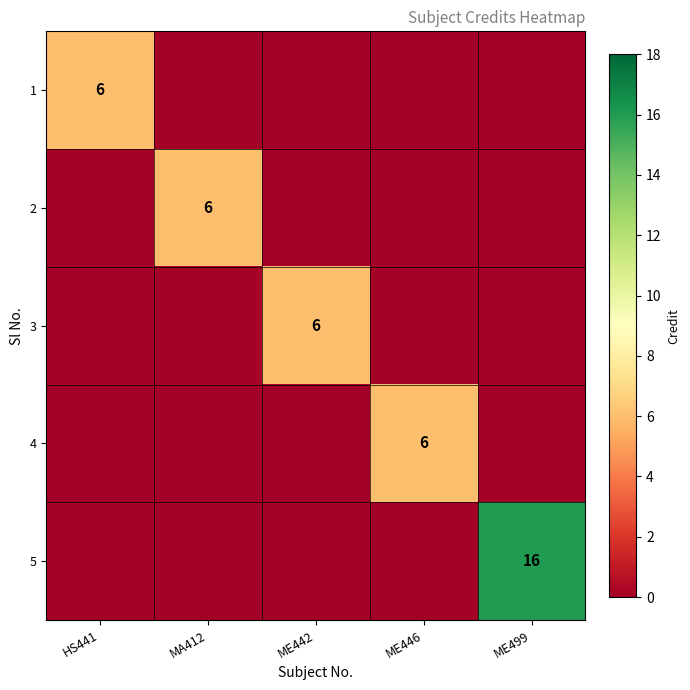

What is the difference between the maximum and minimum values in the 2 series?

6